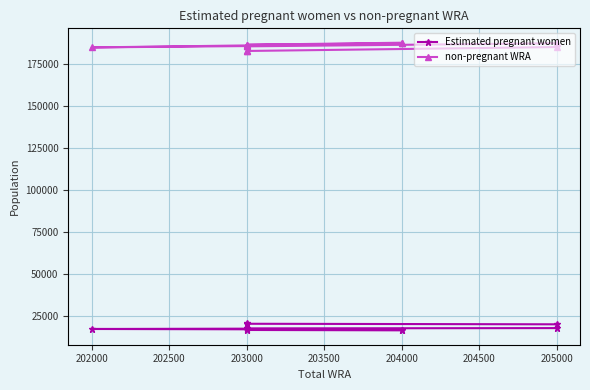

True or false: non-pregnant WRA has more than 2 interior local peaks.

True